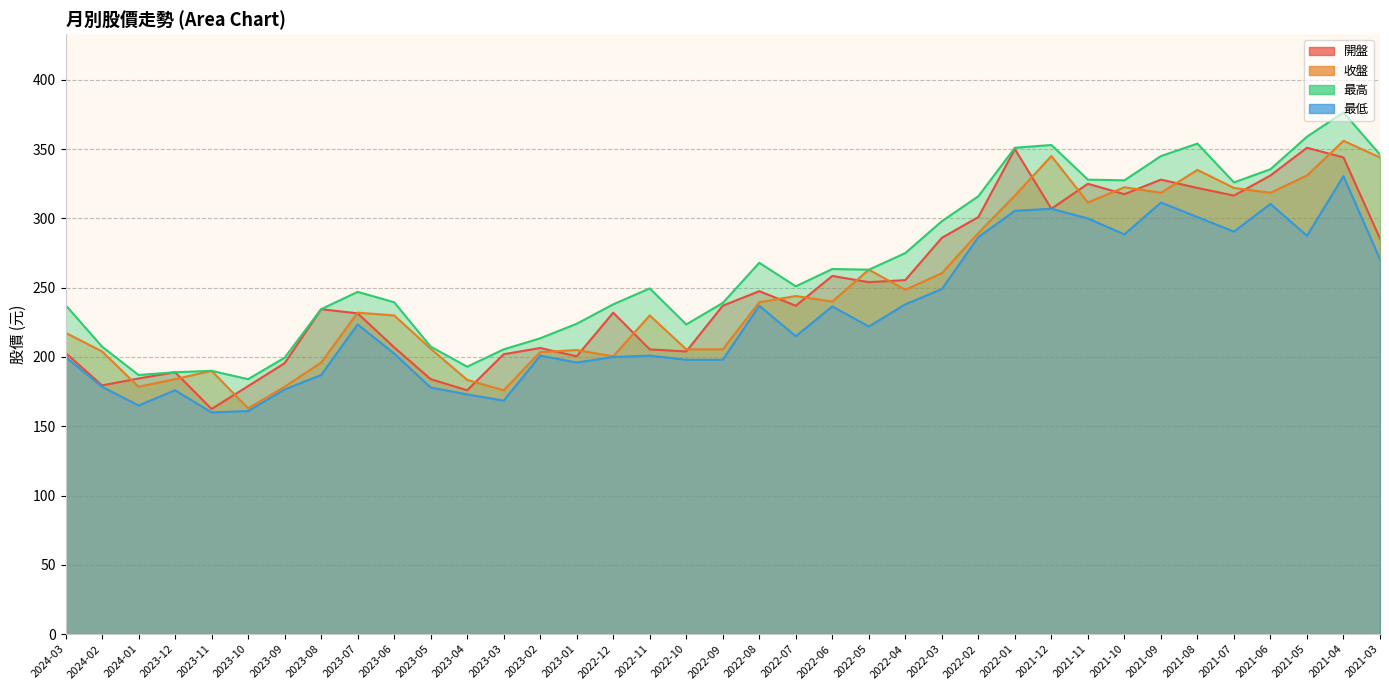

Rank the series by their maximum value, from lowest to highest.

最低, 開盤, 收盤, 最高